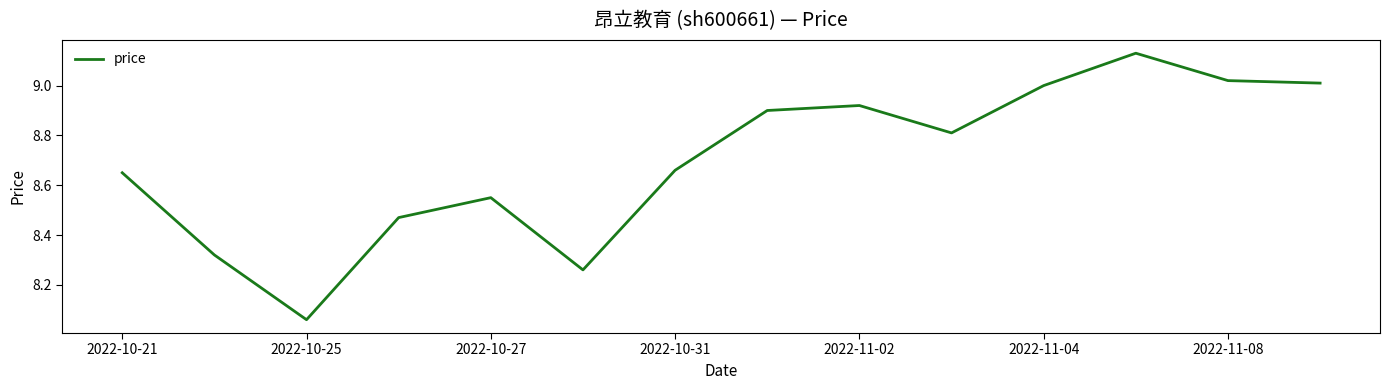

What is the difference between the maximum and minimum values?

1.1